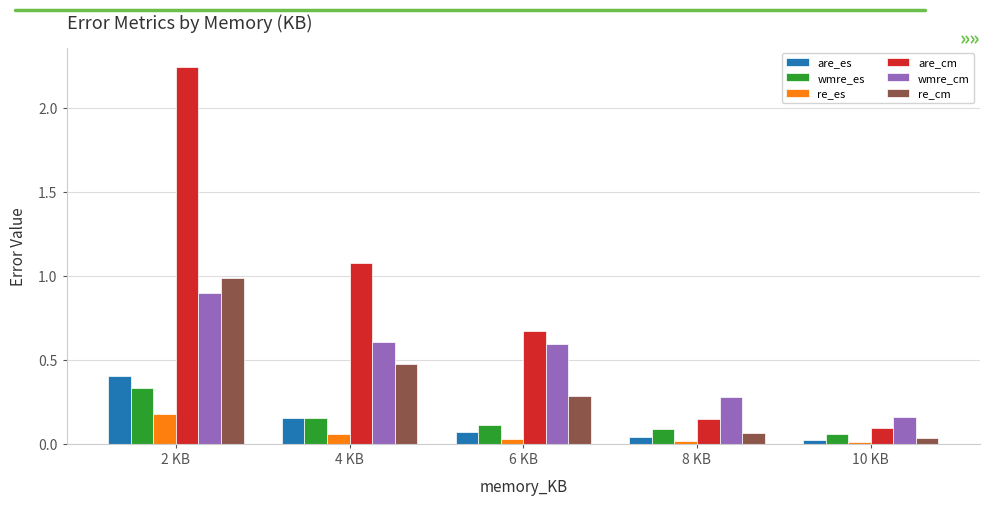

At which category is the sum across all series the highest?

2 KB